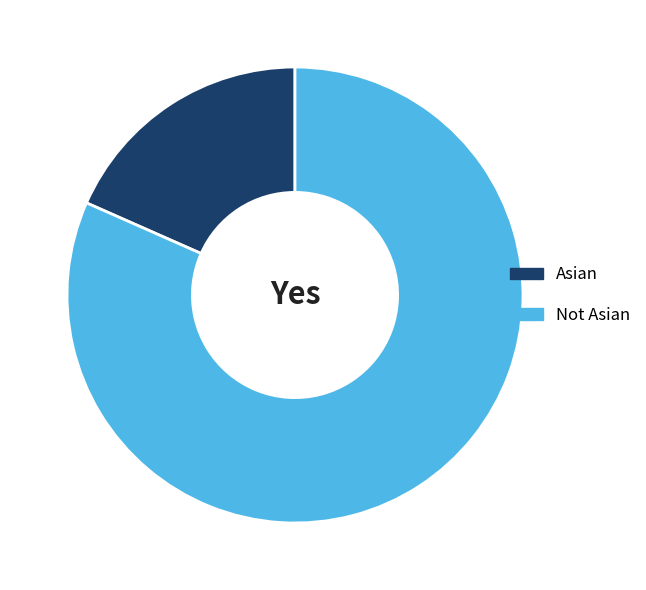

What is the majority slice?

Not Asian